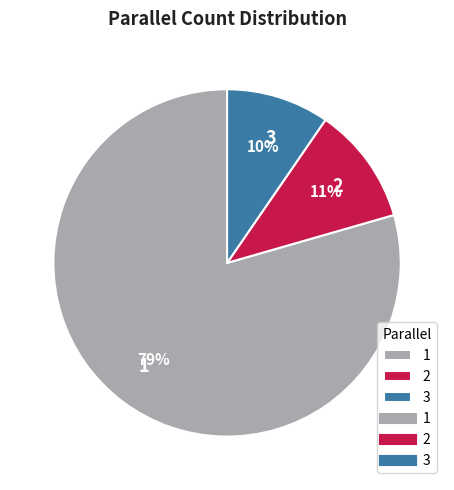

Count the number of slices in the pie.

3